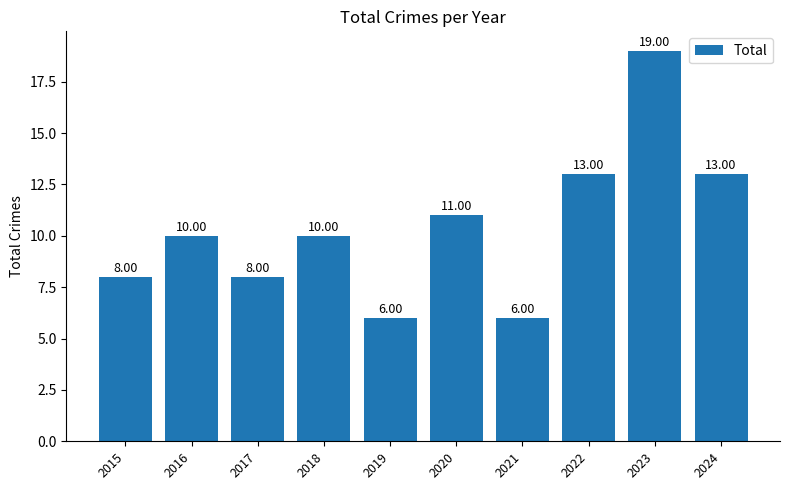

Is it true that the value at 2018 is 2?

False